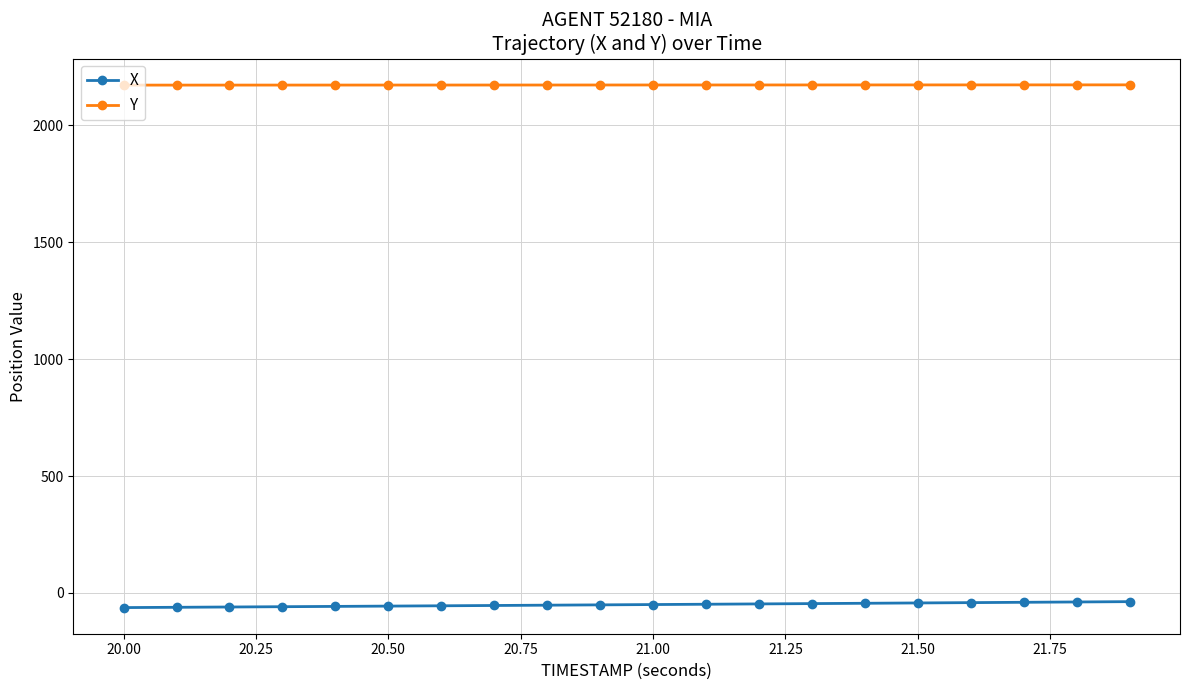

True or false: X and Y cross at least once.

False